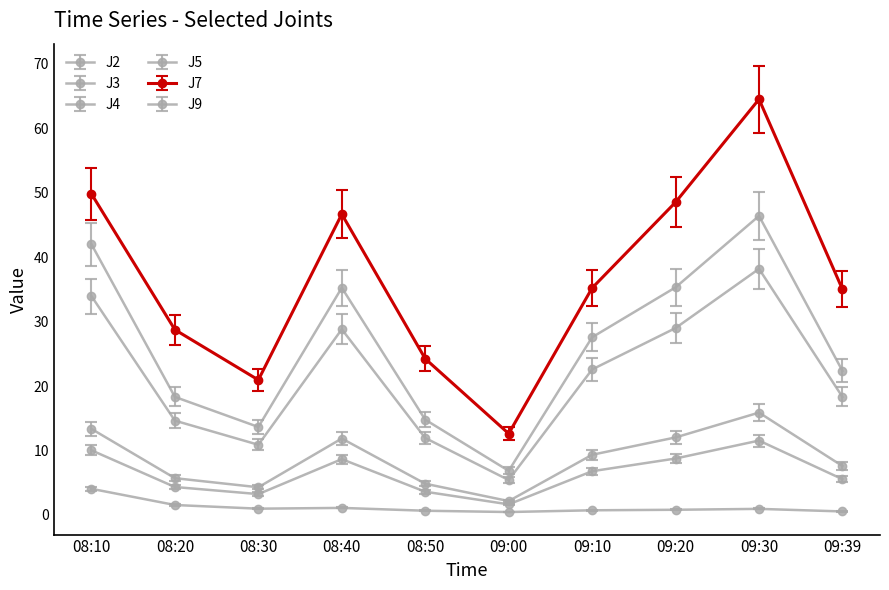

True or false: J3 and J5 cross at least once.

False